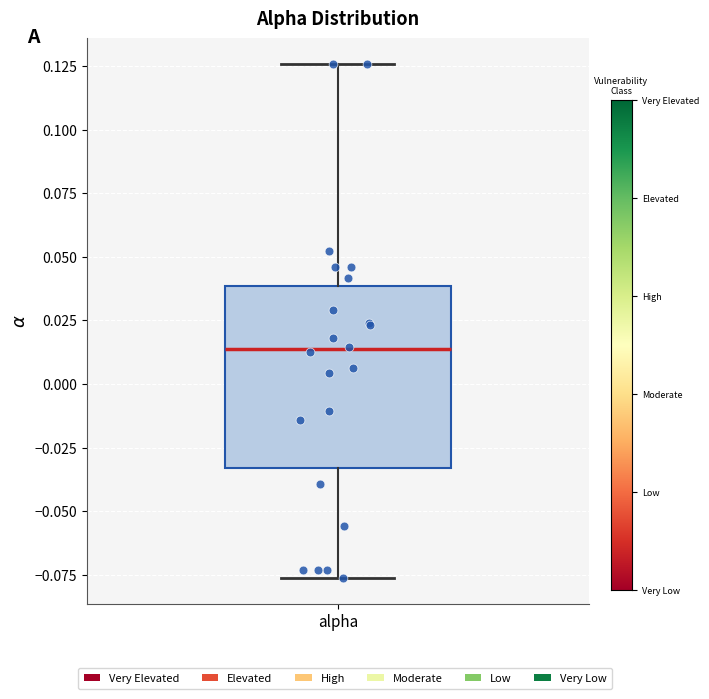

Read this box plot against the y-axis: the position of the median line, the range covered by the box, and the ends of both whiskers. The values are not printed on the chart, so give them approximately, as read against the axis.

median 0.015, box -0.035 to 0.040, whiskers -0.075 to 0.125